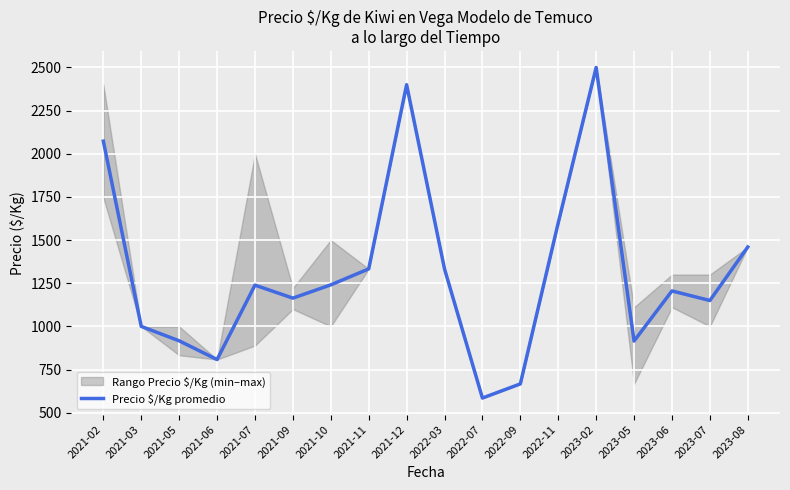

Reading left to right, extract all data points from this chart.

2073.0	1000.0	916.5	808.0	1239.0	1163.8	1240.7	1333.0	2400.0	1333.0	585.0	667.0	1600.0	2500.0	915.2	1205.5	1150.0	1460.0